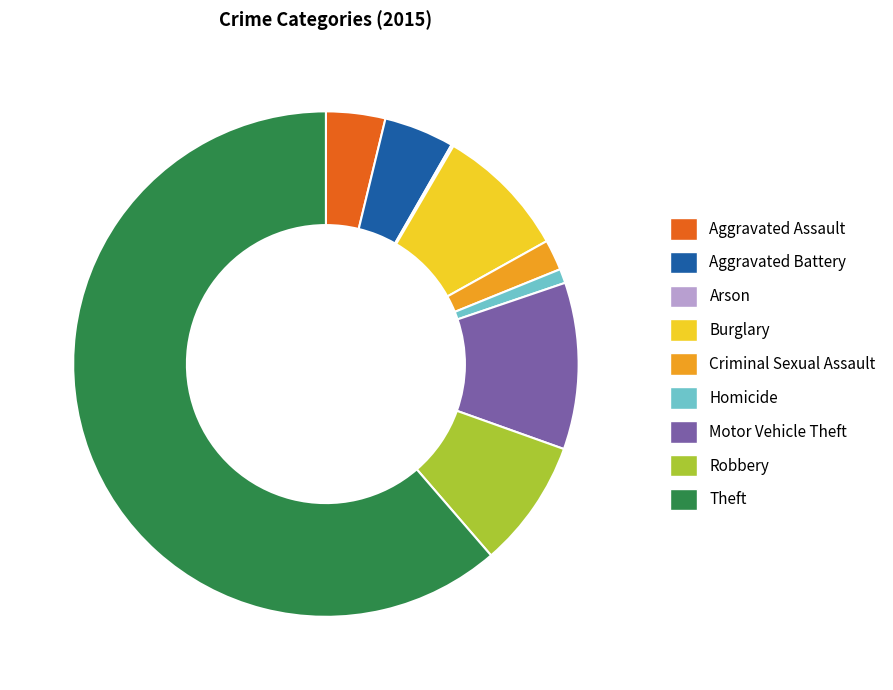

Which slice is the largest?

Theft